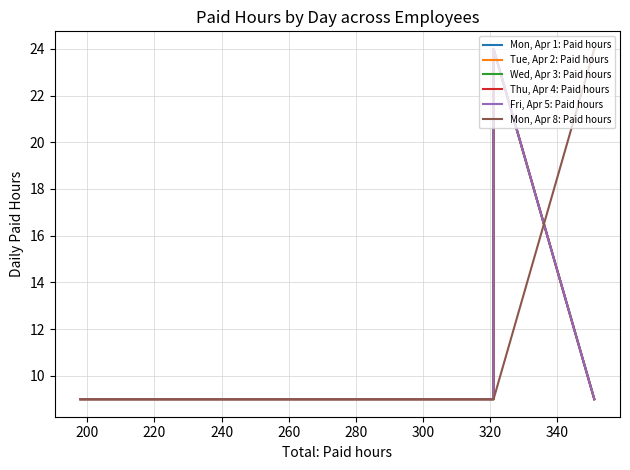

Reading right to left, transcribe all the data shown in this chart.

Mon, Apr 1: Paid hours: 9	24	9	9	9	9	9
Tue, Apr 2: Paid hours: 9	24	9	9	9	9	9
Wed, Apr 3: Paid hours: 9	24	9	9	9	9	9
Thu, Apr 4: Paid hours: 9	24	9	9	9	9	9
Fri, Apr 5: Paid hours: 9	24	9	9	9	9	9
Mon, Apr 8: Paid hours: 24	9	9	9	9	9	9